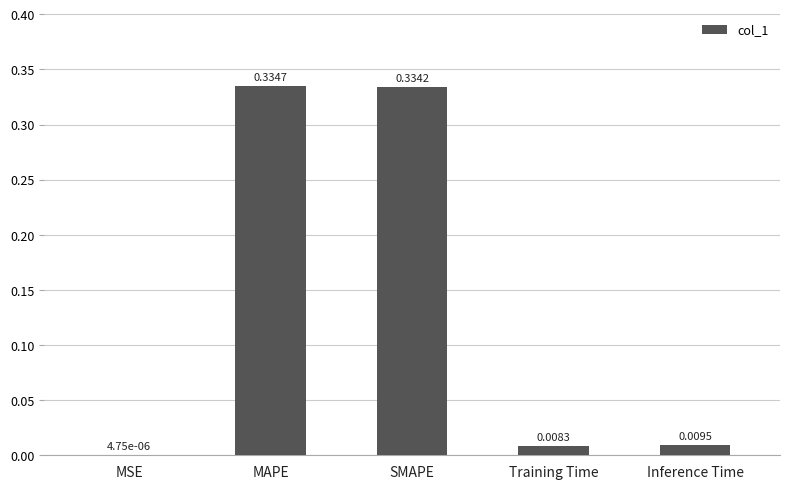

Between Training Time and Inference Time, which is larger?

Inference Time